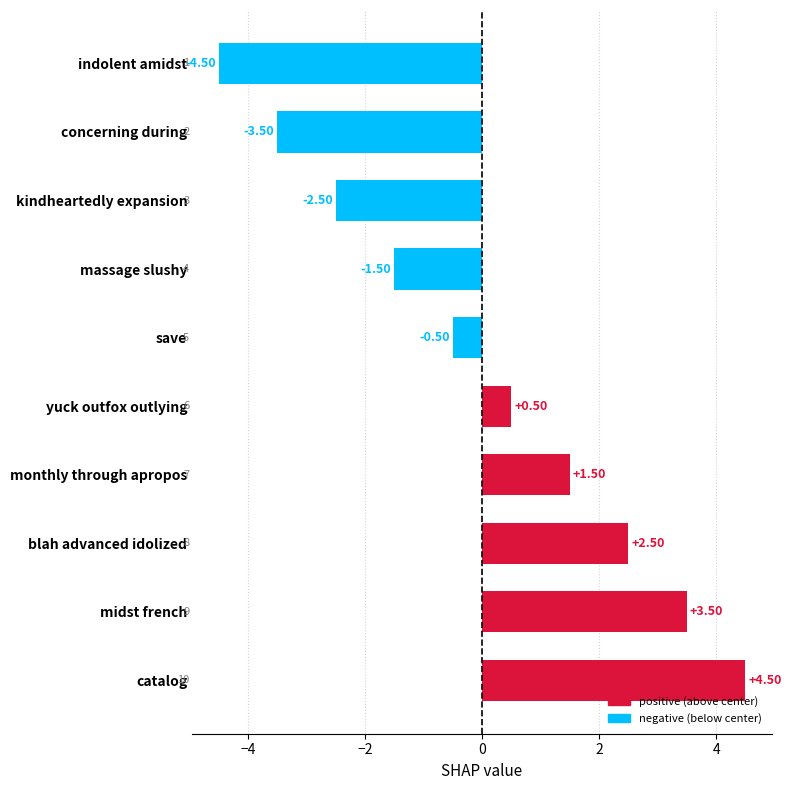

Count the number of categories in the chart.

10